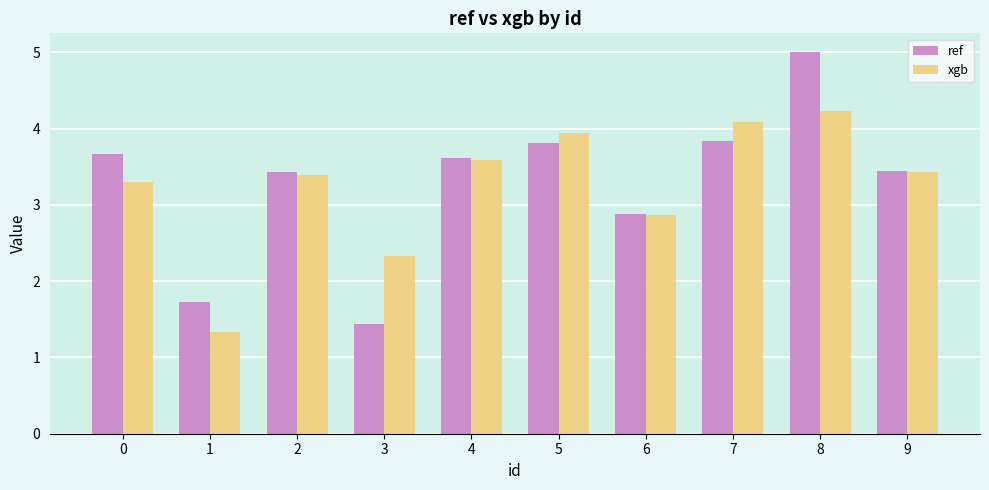

Which series has the widest spread of values?

ref